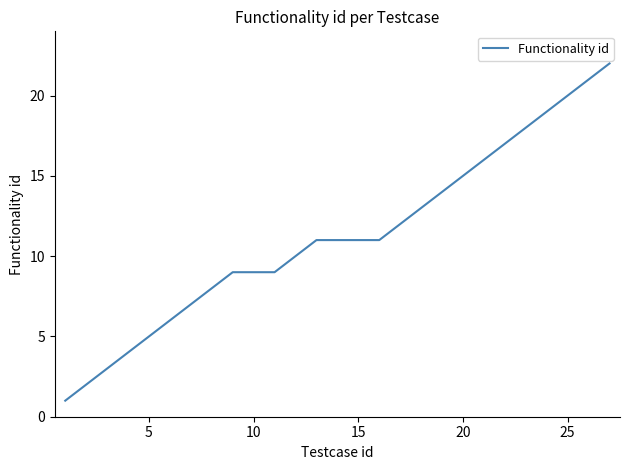

What is the difference between the maximum and minimum values?

21